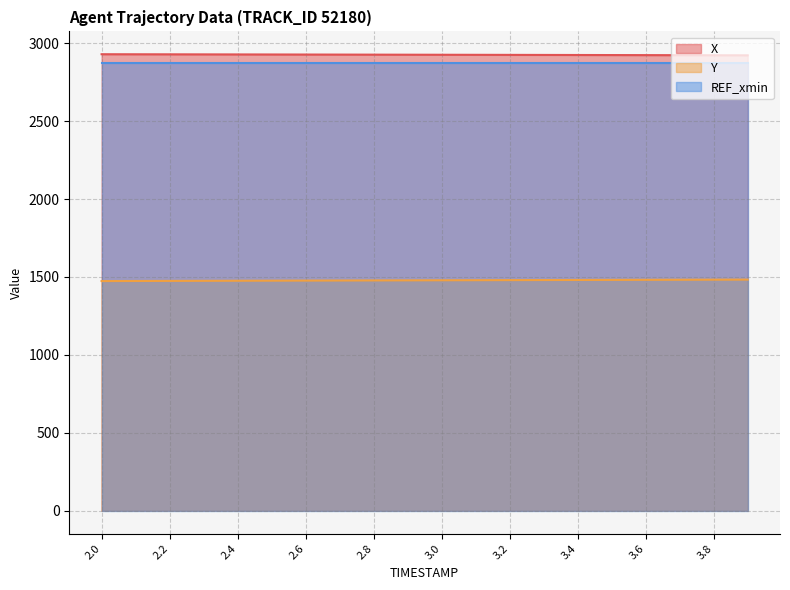

What is the minimum value shown in the chart?

1473.5